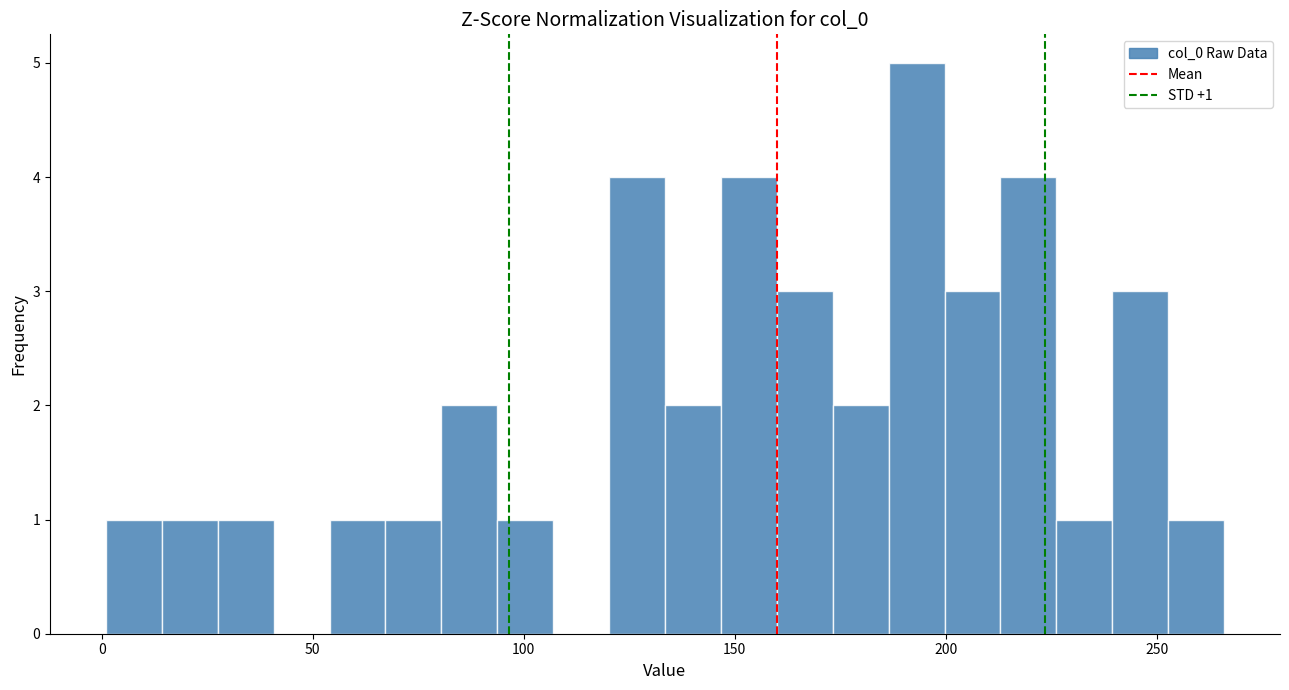

Read against the x-axis, roughly where is the centre of the tallest bar?

195